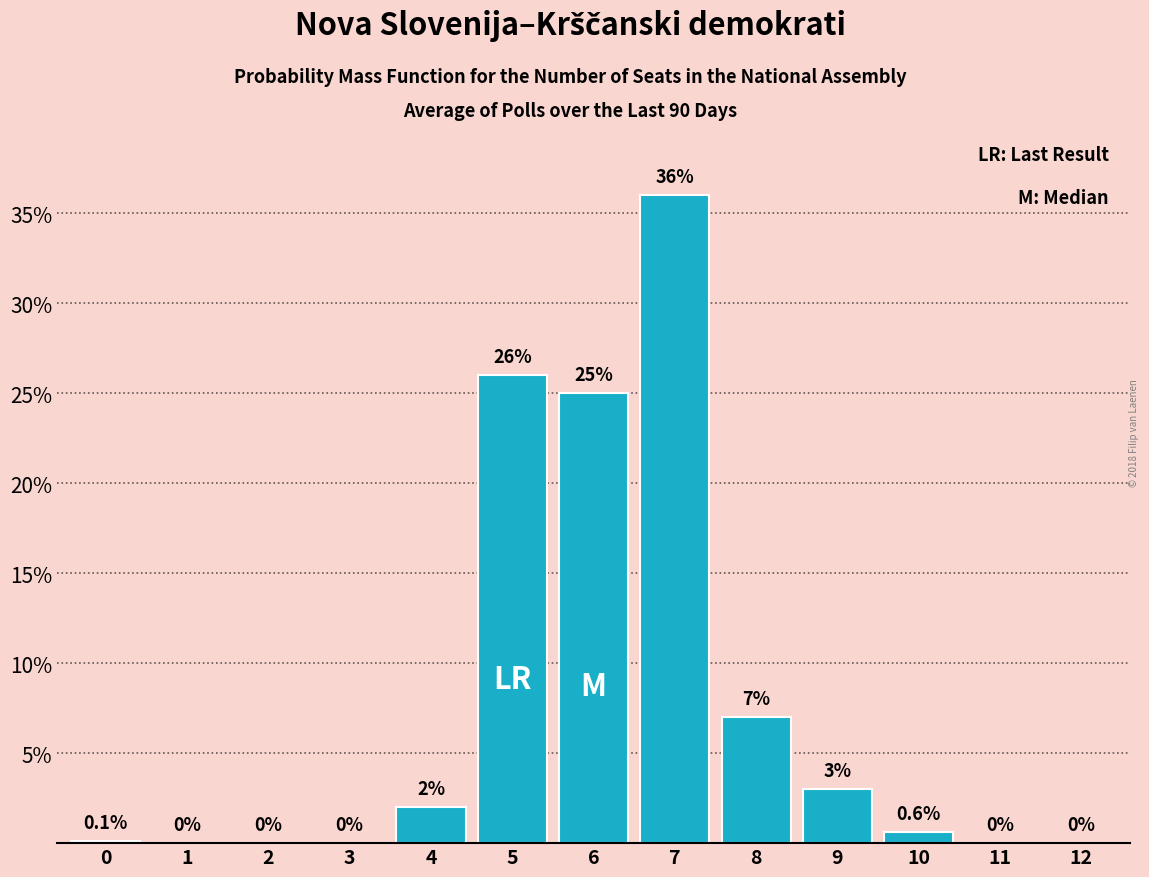

Reading left to right, transcribe all the data shown in this chart.

0=0.1	1=0.0	2=0.0	3=0.0	4=2.0	5=26.0	6=25.0	7=36.0	8=7.0	9=3.0	10=0.6	11=0.0	12=0.0